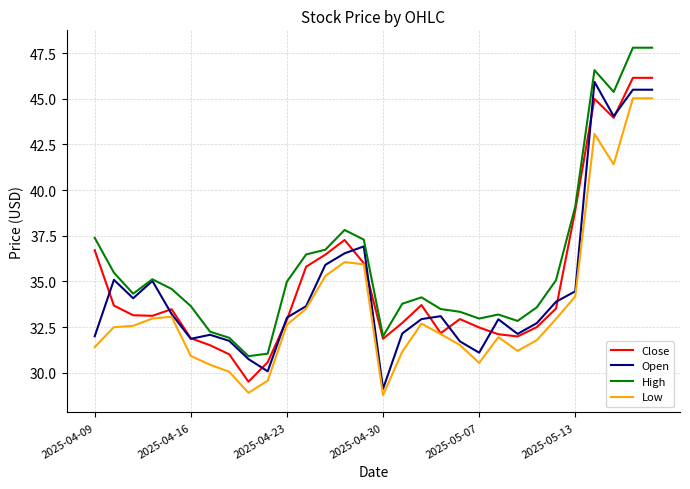

True or false: High and Low cross at least once.

False